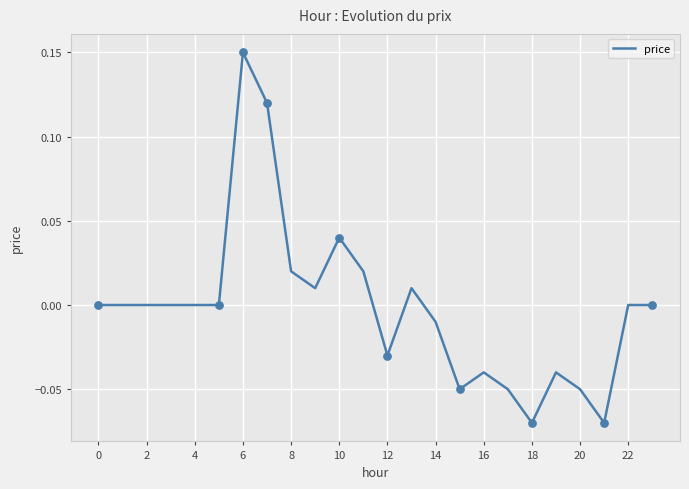

How many lines are shown in the chart?

1